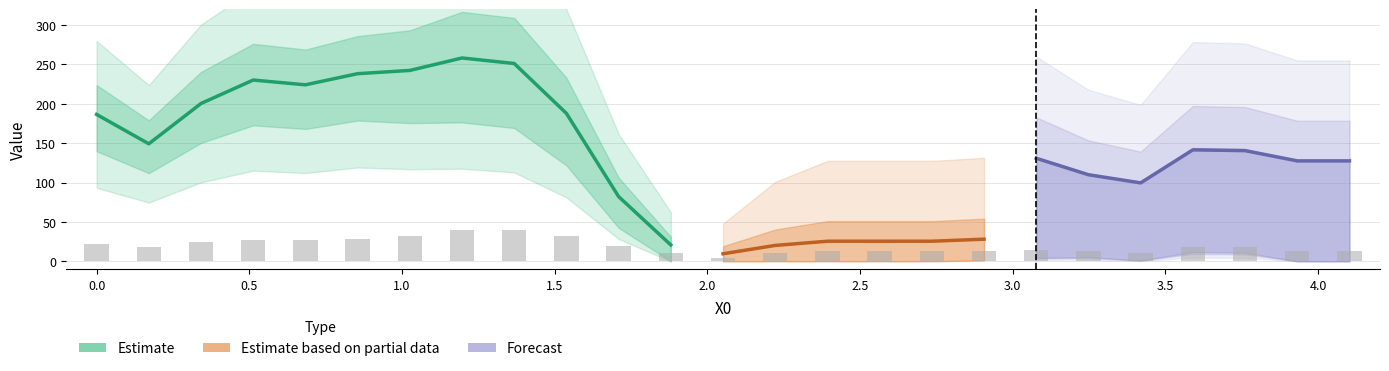

How many values in Y0 are above zero?

17